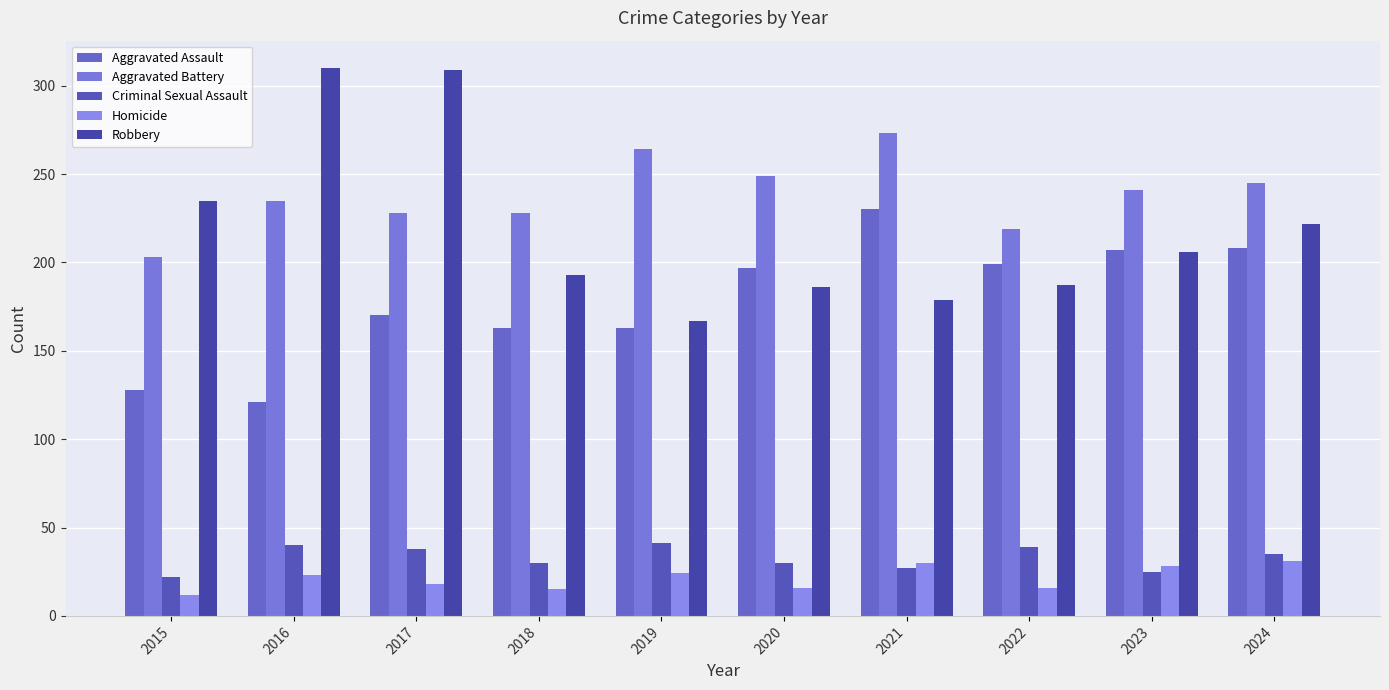

Reading left to right, extract all data points from this chart.

Aggravated Assault: 128	121	170	163	163	197	230	199	207	208
Aggravated Battery: 203	235	228	228	264	249	273	219	241	245
Criminal Sexual Assault: 22	40	38	30	41	30	27	39	25	35
Homicide: 12	23	18	15	24	16	30	16	28	31
Robbery: 235	310	309	193	167	186	179	187	206	222